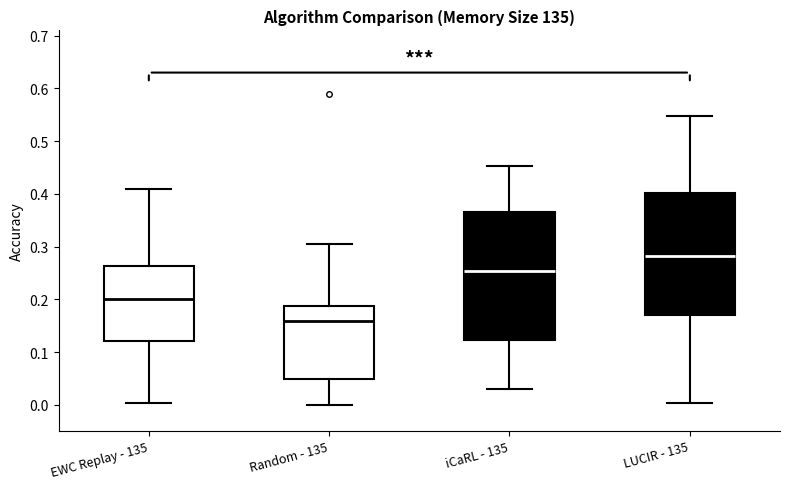

Reading left to right, read every box against the y-axis: the position of its median line, the range the box covers, and the ends of its whiskers. The values are not printed on the chart, so give them approximately, as read against the axis.

EWC Replay - 135: median 0.20, box 0.12 to 0.26, whiskers 0.00 to 0.41
Random - 135: median 0.16, box 0.05 to 0.19, whiskers 0.00 to 0.30
iCaRL - 135: median 0.25, box 0.12 to 0.37, whiskers 0.03 to 0.45
LUCIR - 135: median 0.28, box 0.17 to 0.40, whiskers 0.00 to 0.55